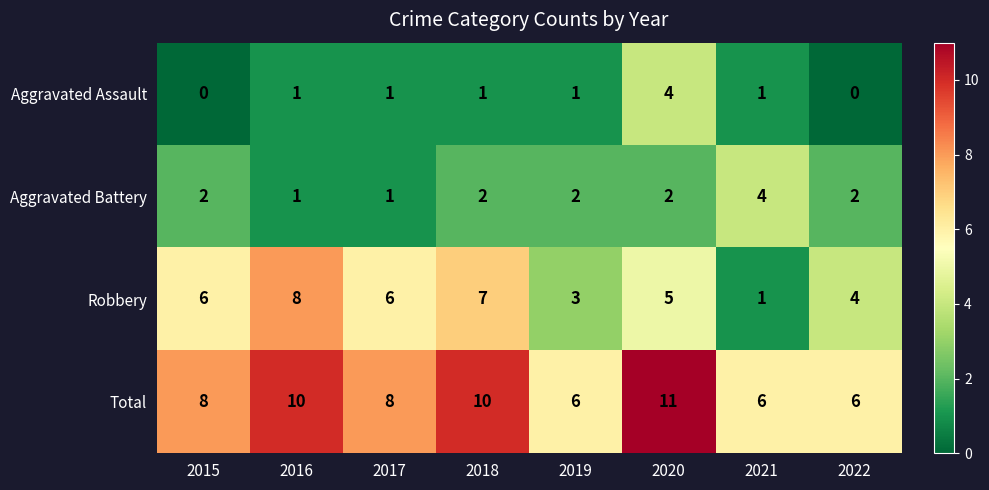

The value of Aggravated Battery at 2022 is 1. True or false?

False